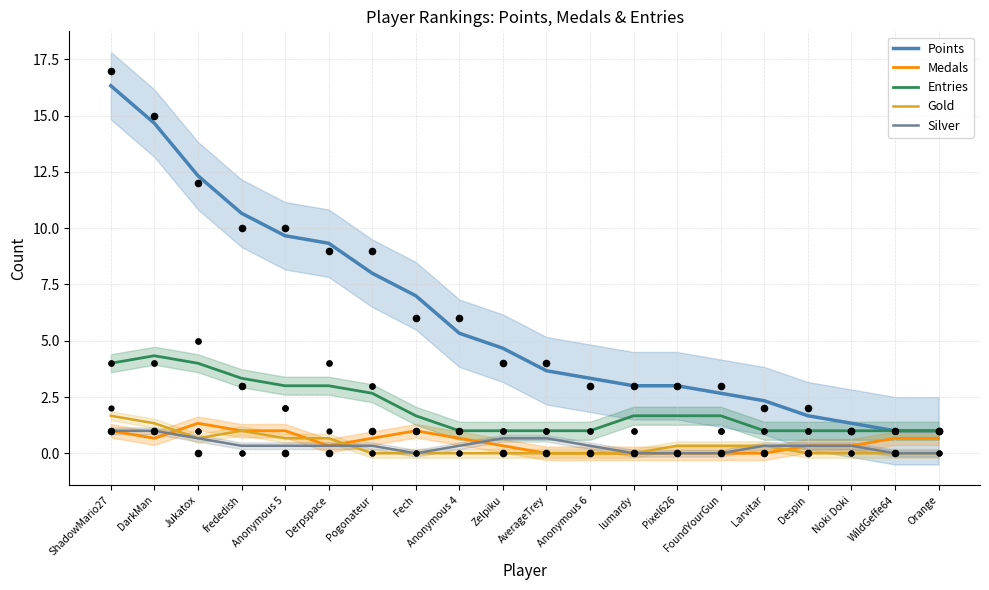

Which series reaches the maximum Y coordinate?

Points